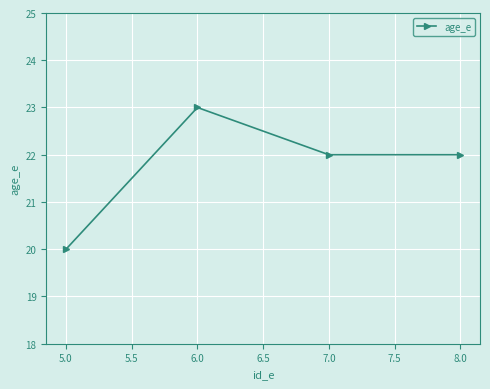

What is the smallest value displayed?

20